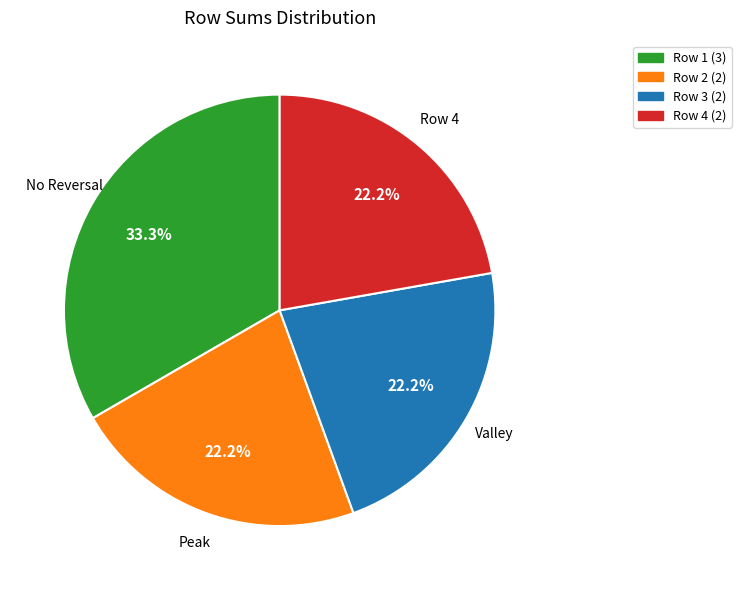

Is there a majority slice in this chart?

No